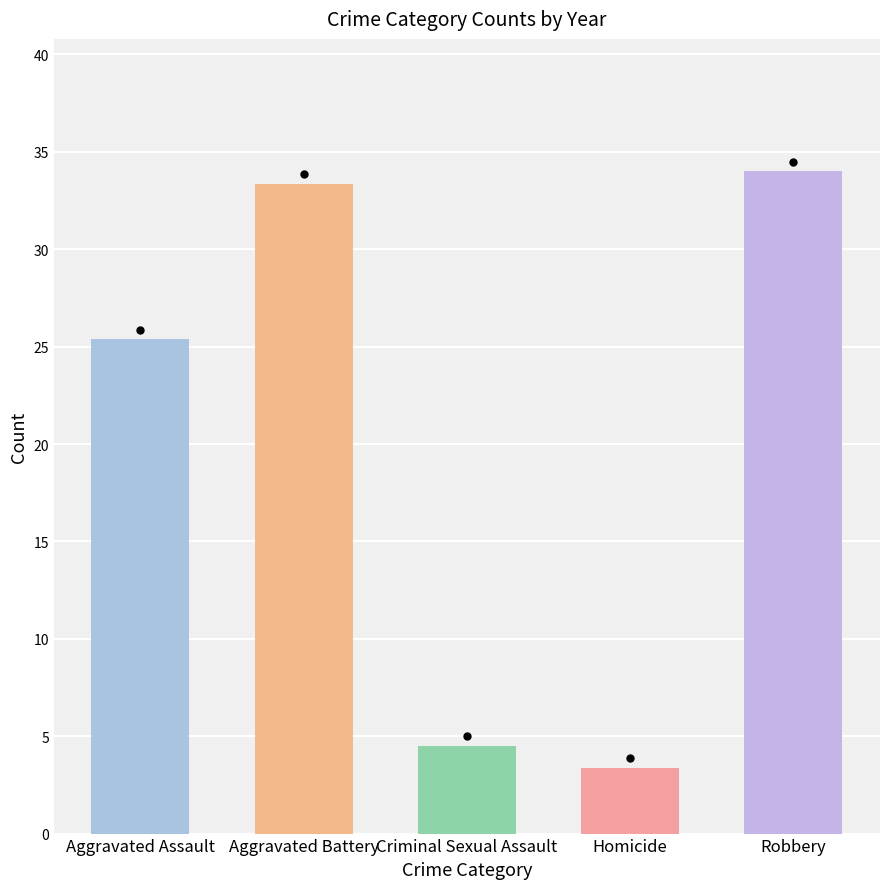

The Robbery series shows 15 at 2015. True or false?

False